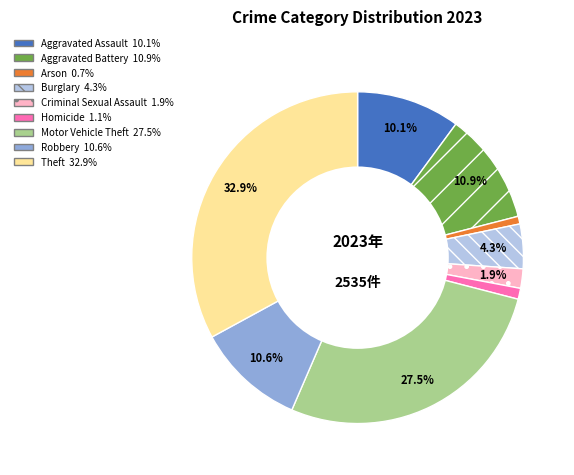

True or false: Arson accounts for 1% of the total.

True